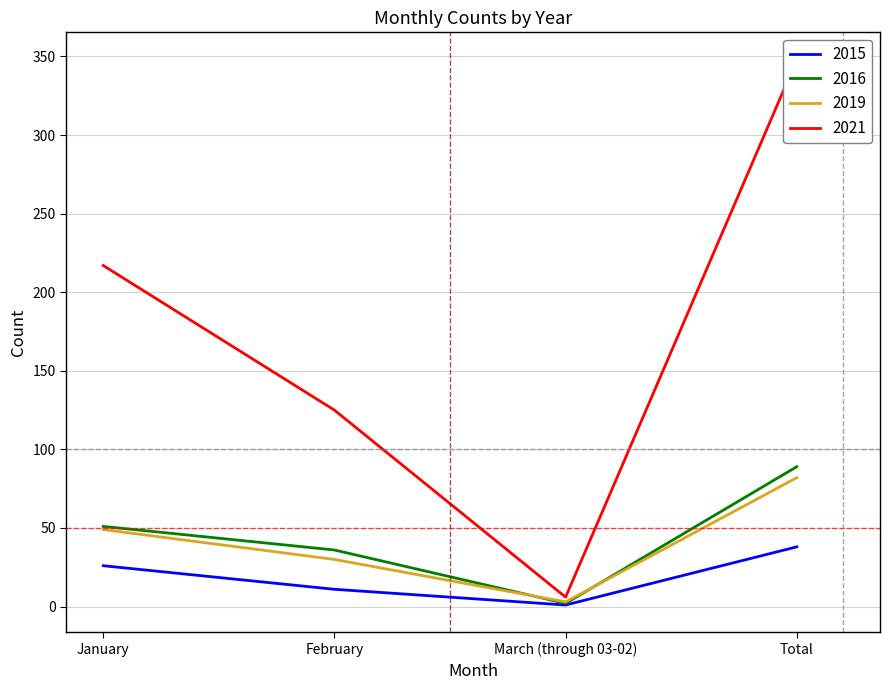

How many lines are shown in the chart?

4